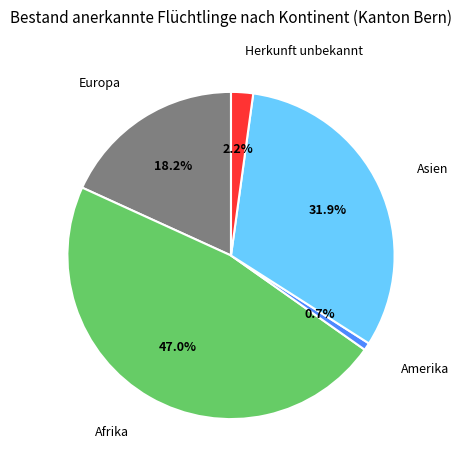

Is there any slice that represents more than half of the pie?

No